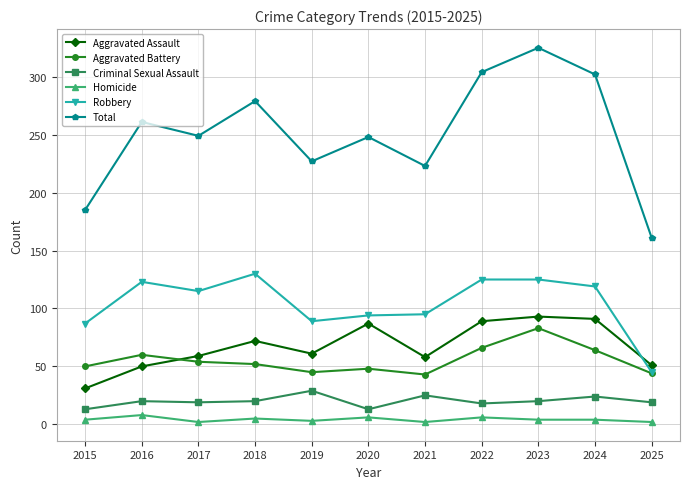

Which series has the largest total across all categories?

Total